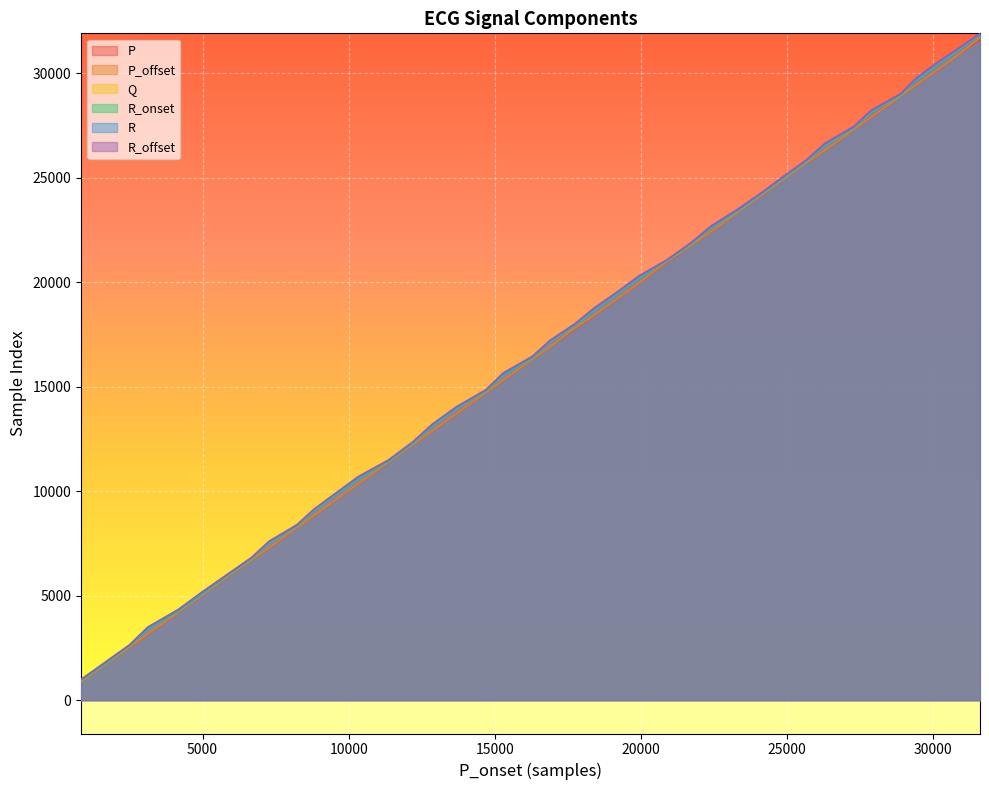

What is the lowest value of the R_onset series?

918